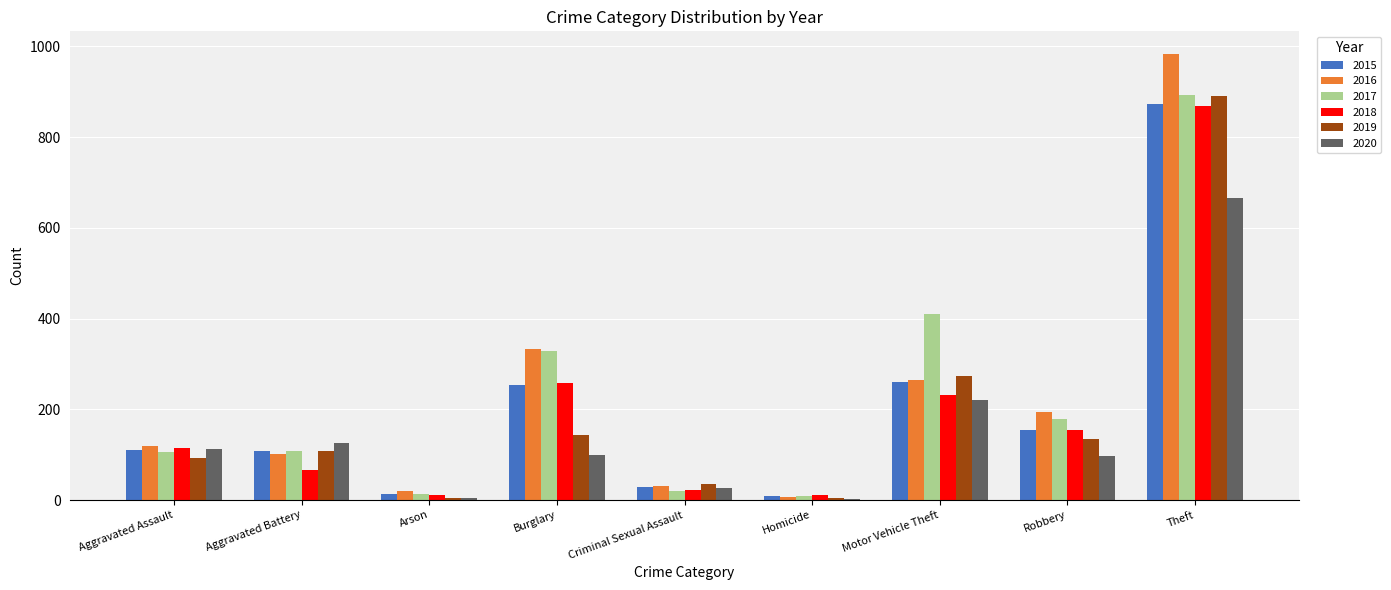

The value of 2018 at Arson is 12. True or false?

True